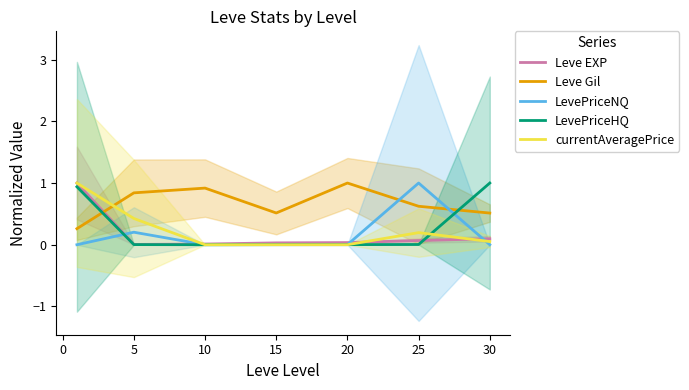

Is the value of currentAveragePrice at 30 greater than the value of LevePriceNQ at 10?

Yes